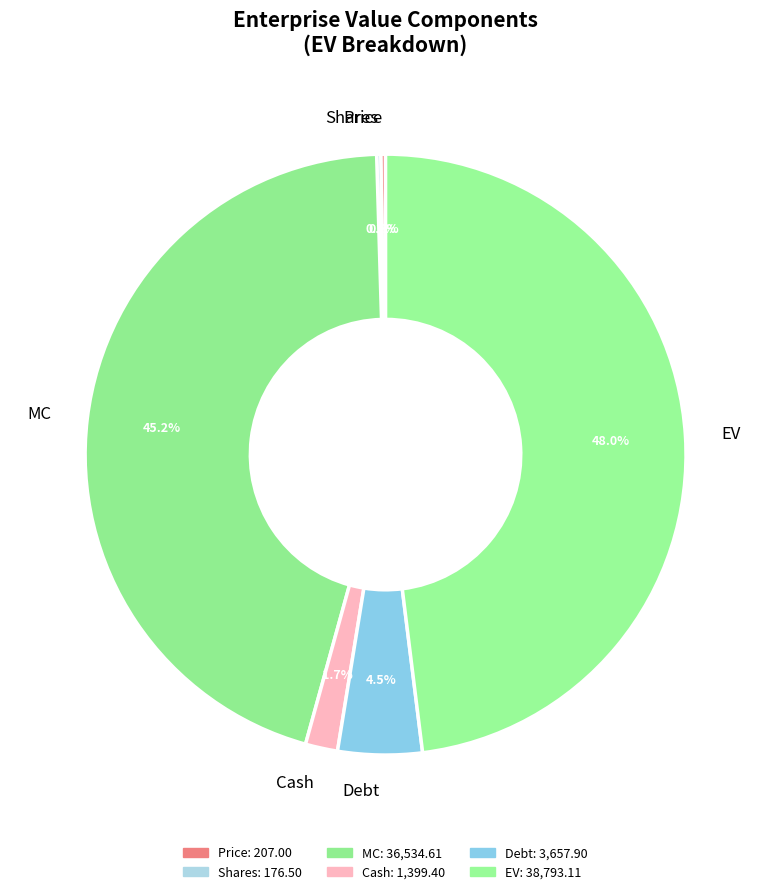

Does any single category account for the majority?

No